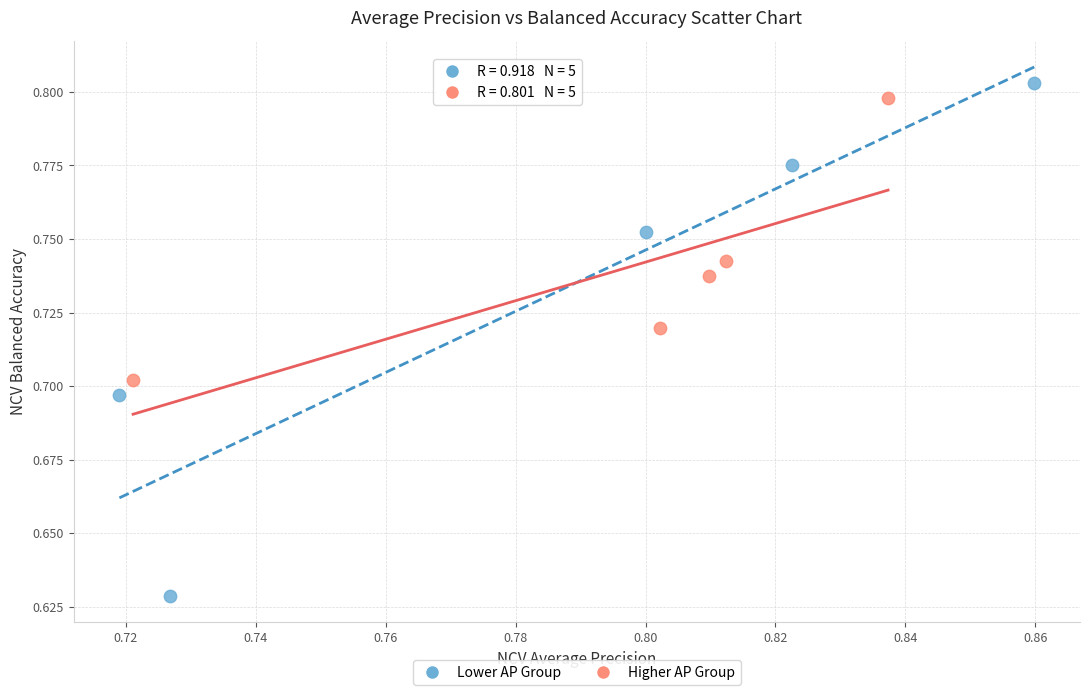

Which series has the widest spread of Y values?

Lower AP Group